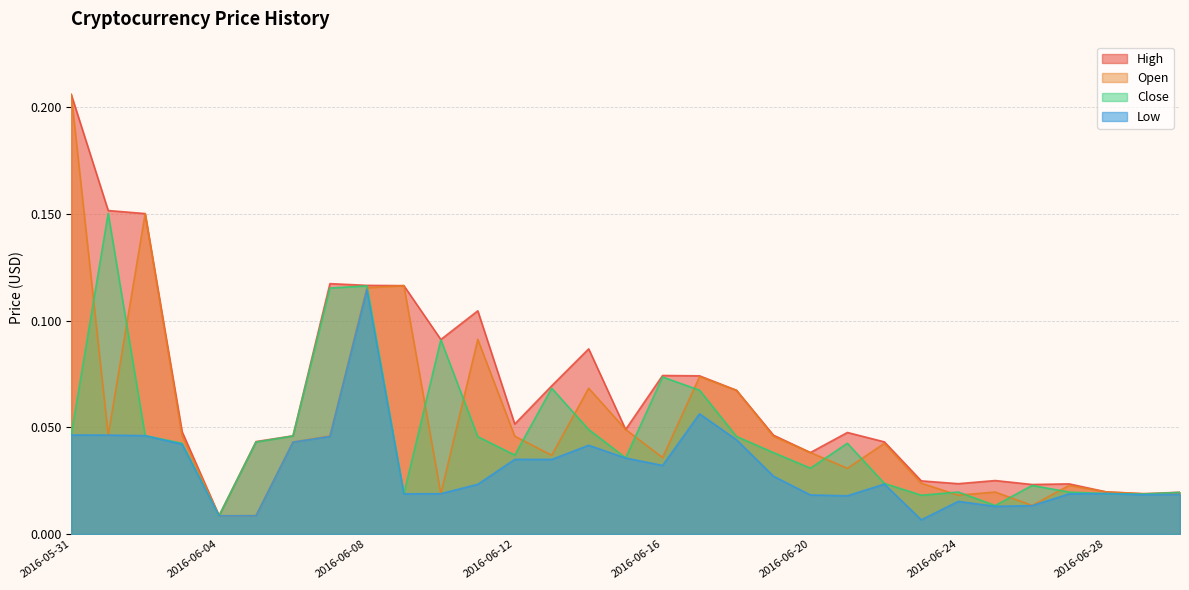

What is the label of the 12th point from the left?

2016-06-11